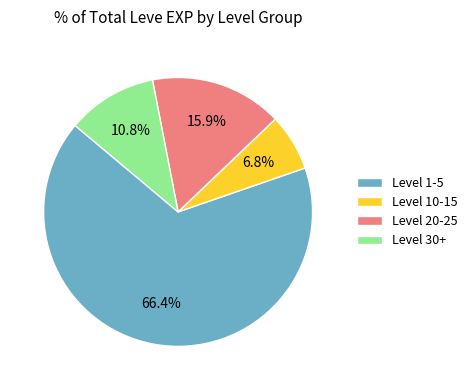

What is the ratio of the value at Level 10-15 to the value at Level 30+?

0.6